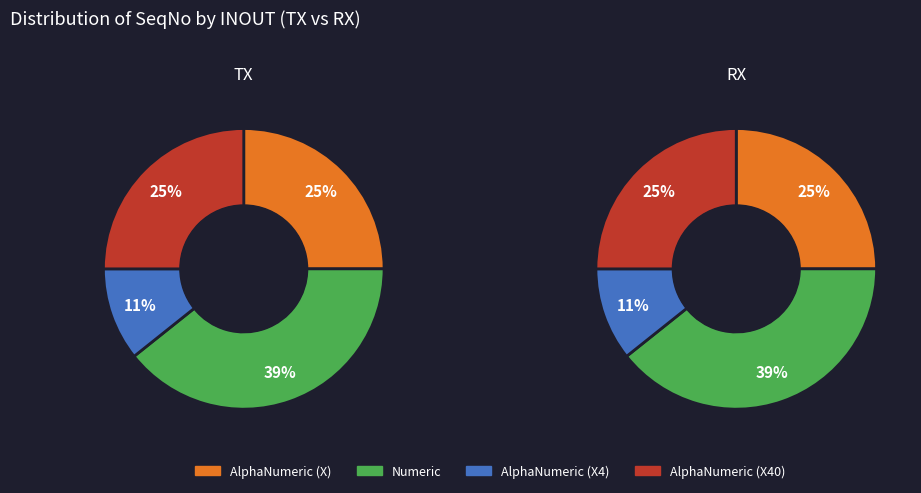

Which series has the largest range (max minus min)?

TX